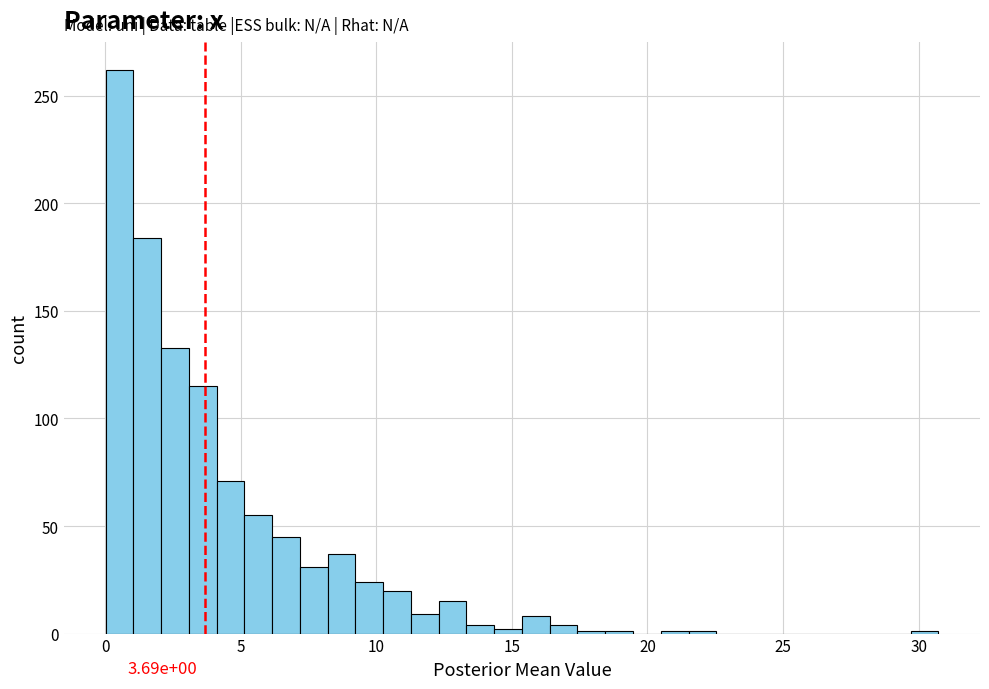

Around what value on the x-axis is the tallest bar? Give the approximate position of its centre, as read against the axis.

0.5